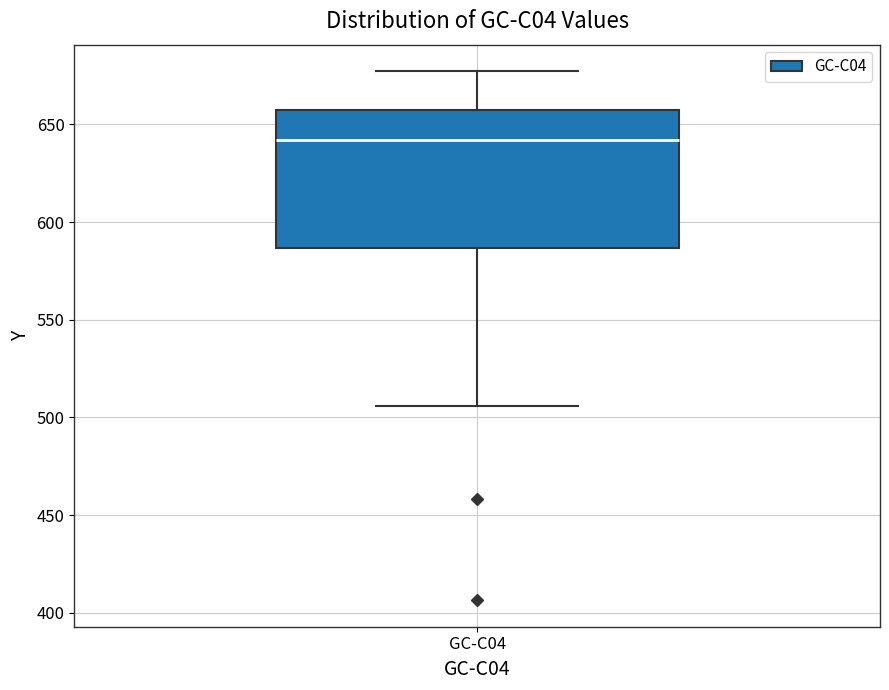

Transcribe this box plot: give where the median line is, the range the box spans, and where the two whiskers end, as read against the y-axis. The values are not printed on the chart, so give them approximately, as read against the axis.

median 640, box 585 to 655, whiskers 505 to 675